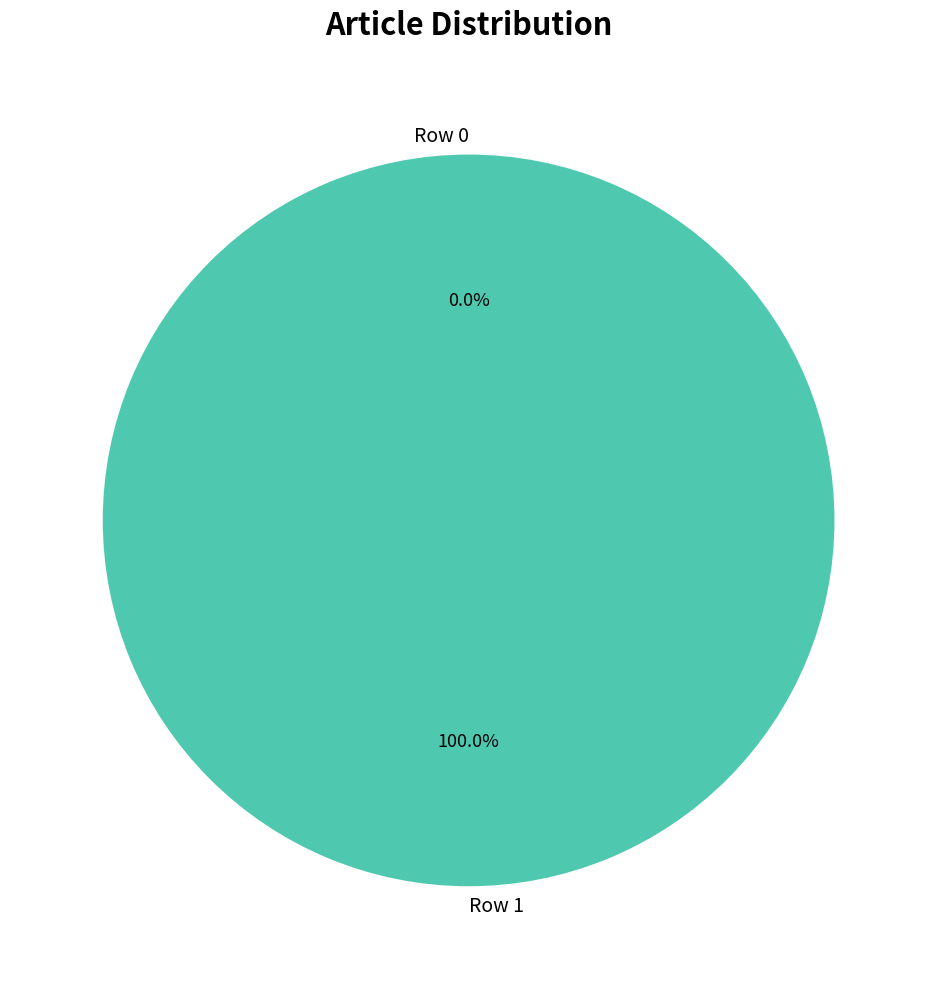

Is it true that Row 0 is 0% of the pie?

True